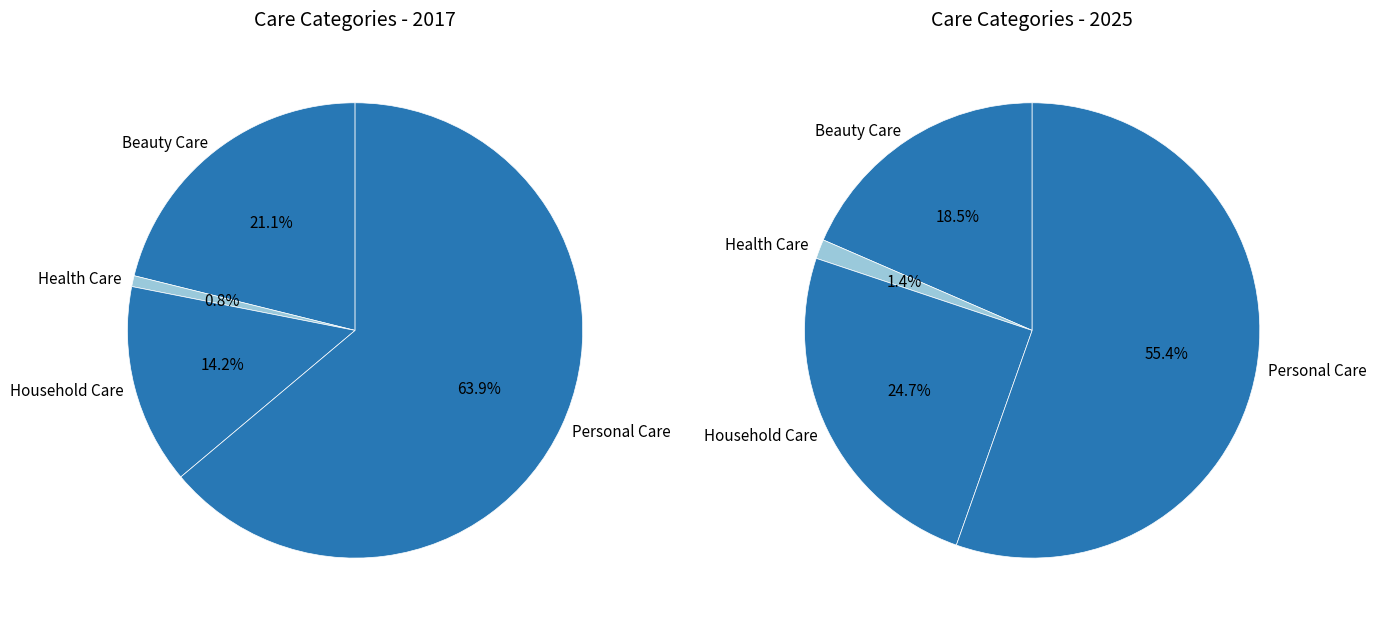

How much of the chart is everything except Health Care?

99.2%